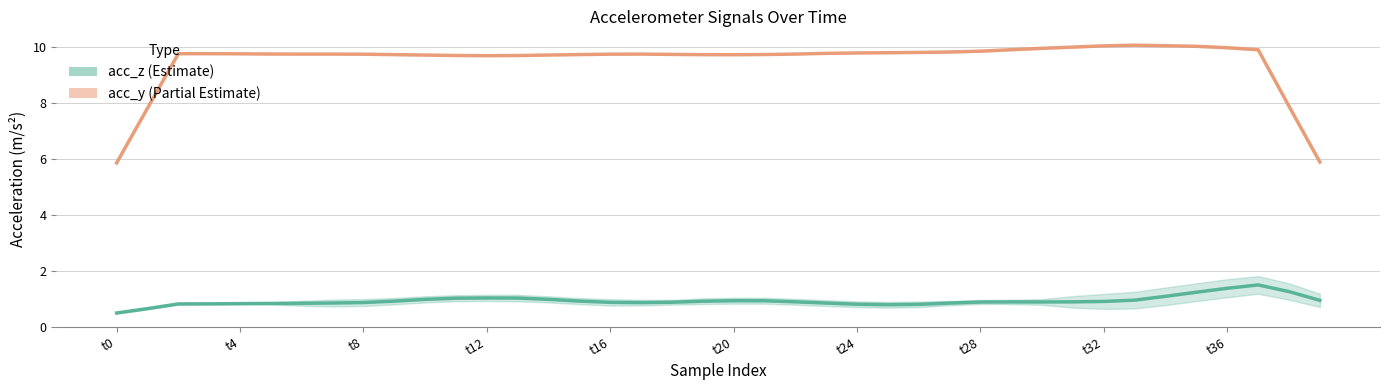

How many series are shown in this chart?

2